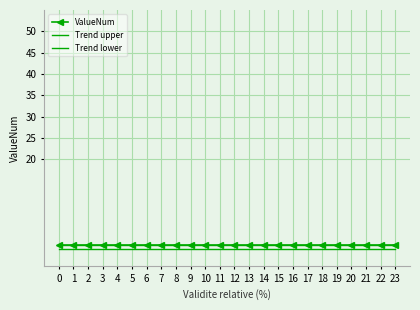

True or false: Trend upper and ValueNum cross at least once.

False